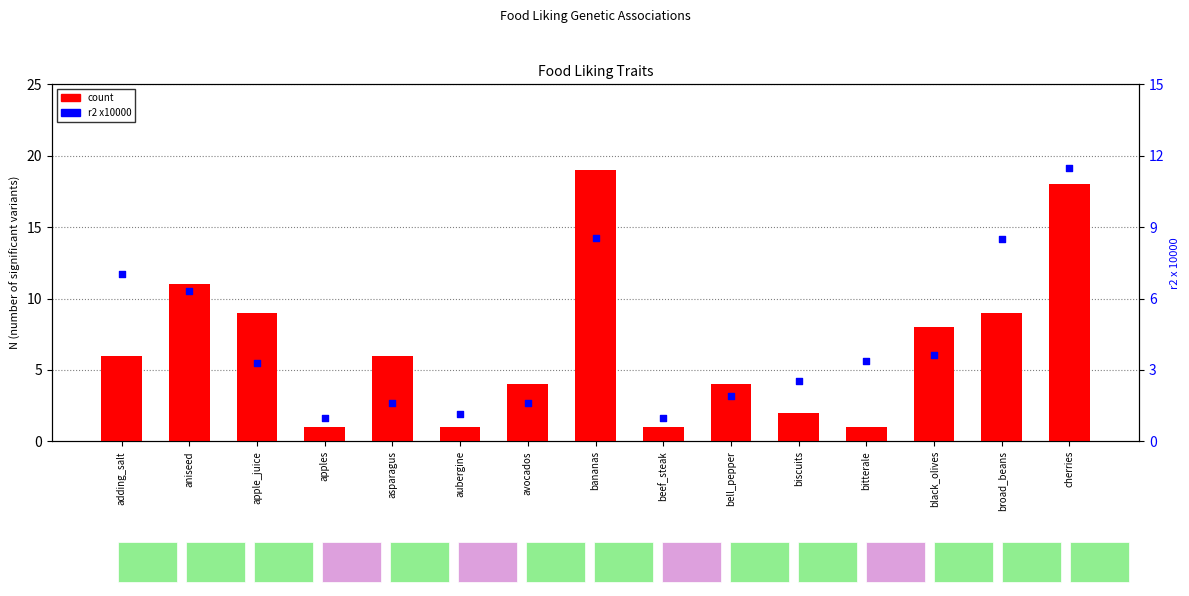

Which series has the largest total across all categories?

count